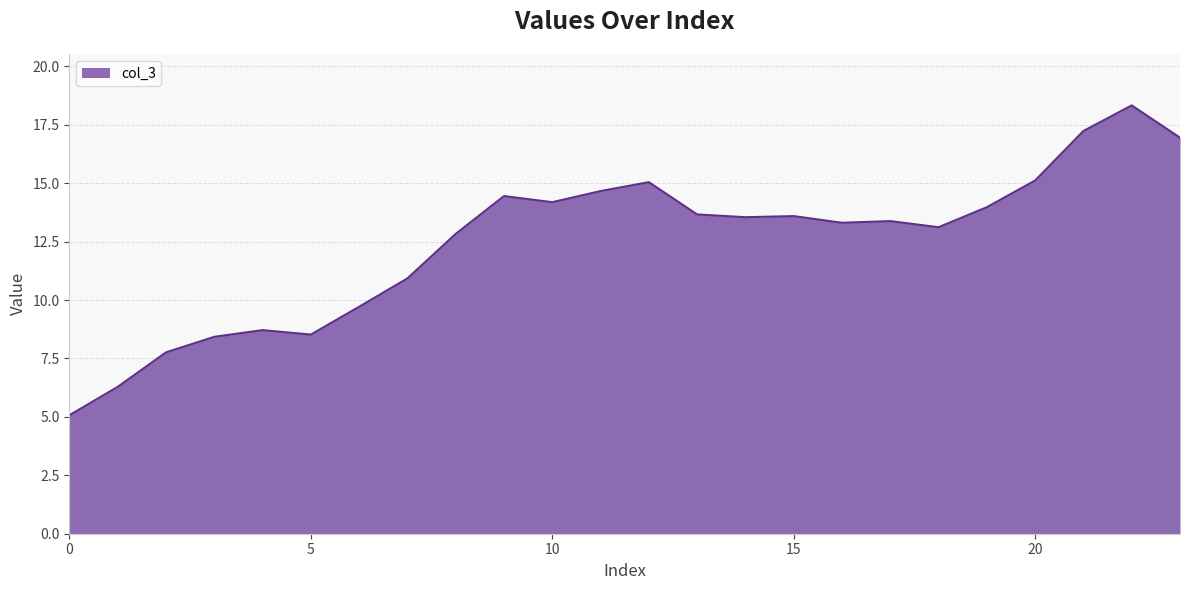

What is the smallest value displayed?

5.1